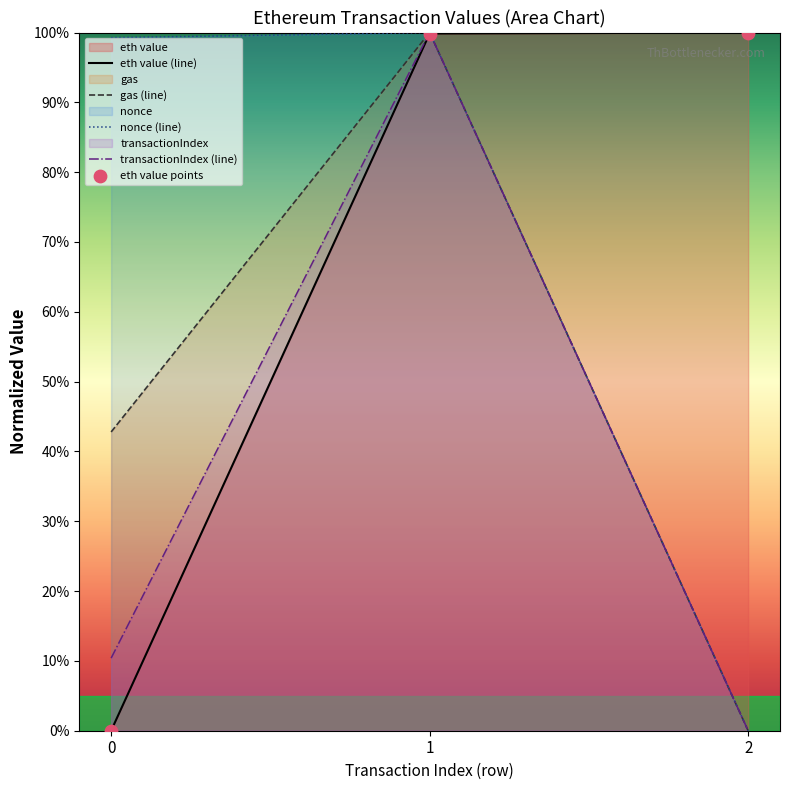

Is the value of eth value (line) at 2 greater than the value of nonce (line) at 2?

Yes